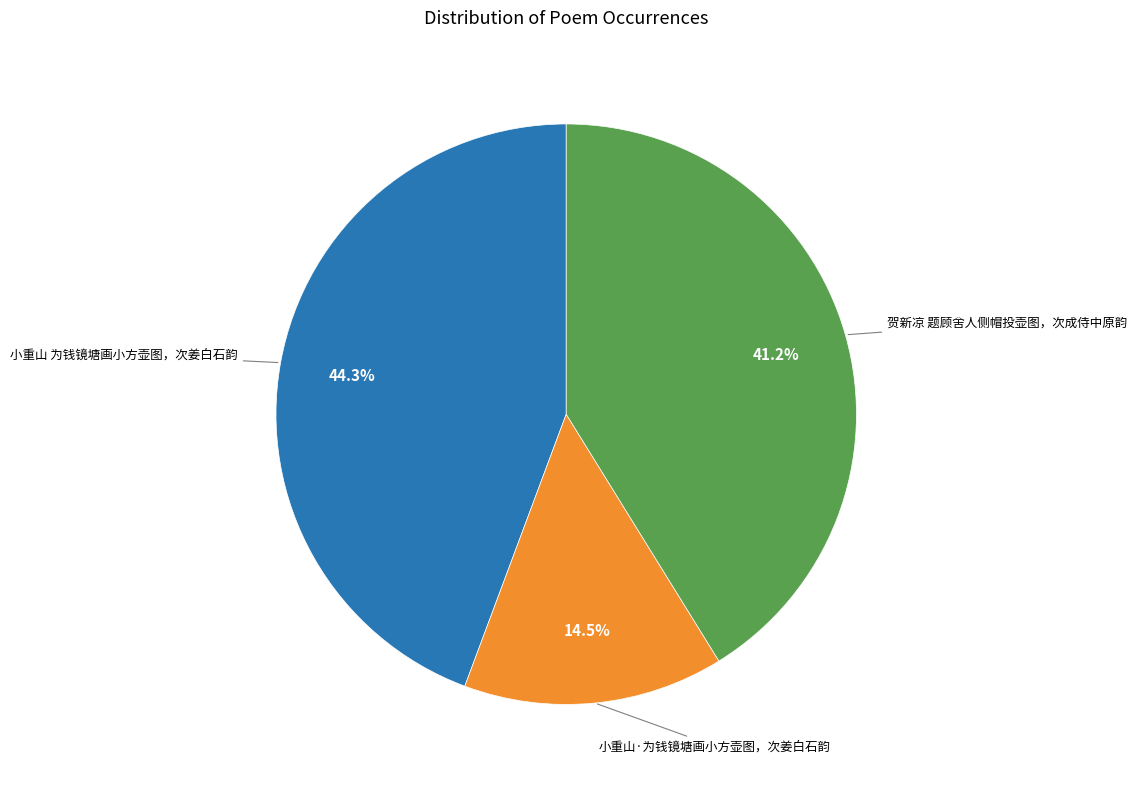

Count the number of slices in the pie.

3